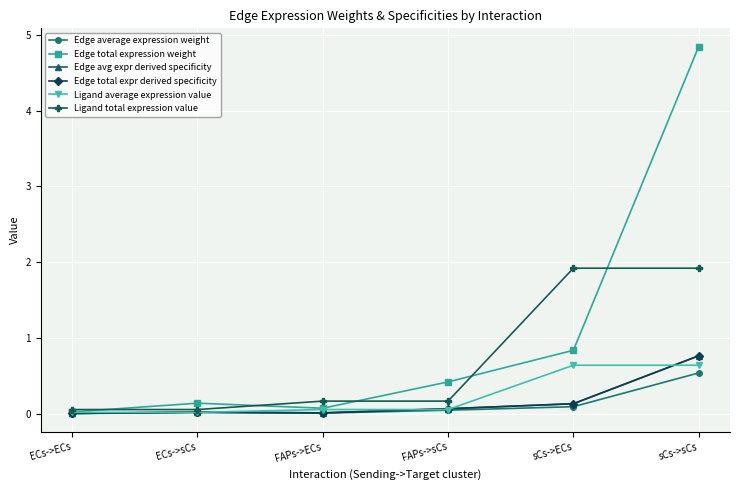

What is the difference between the maximum and minimum values in the Ligand average expression value series?

0.6